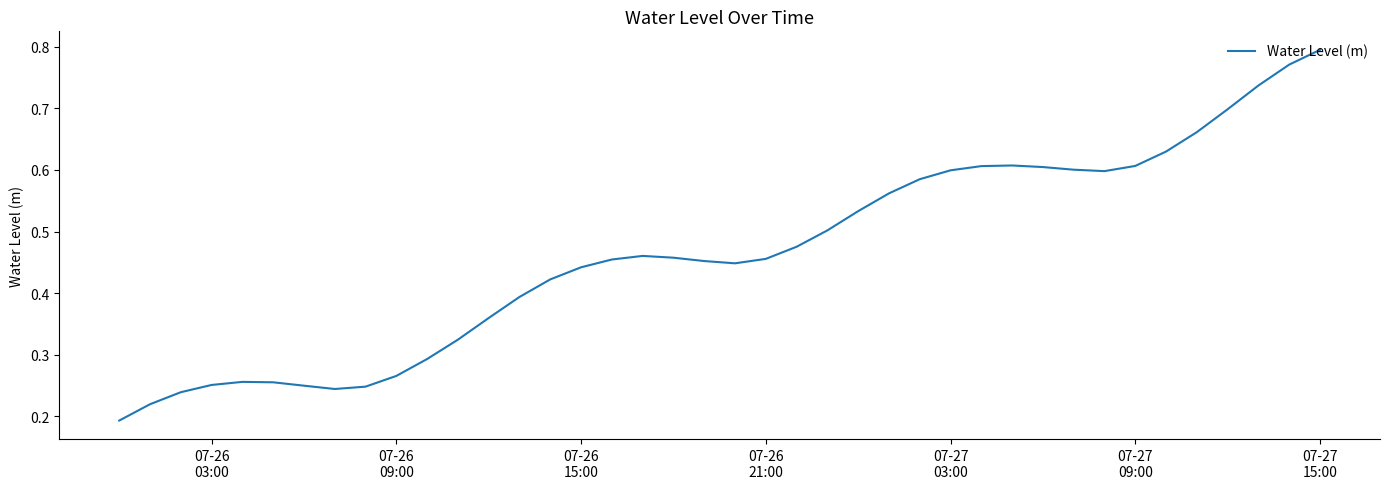

How many categories are shown in the chart?

40